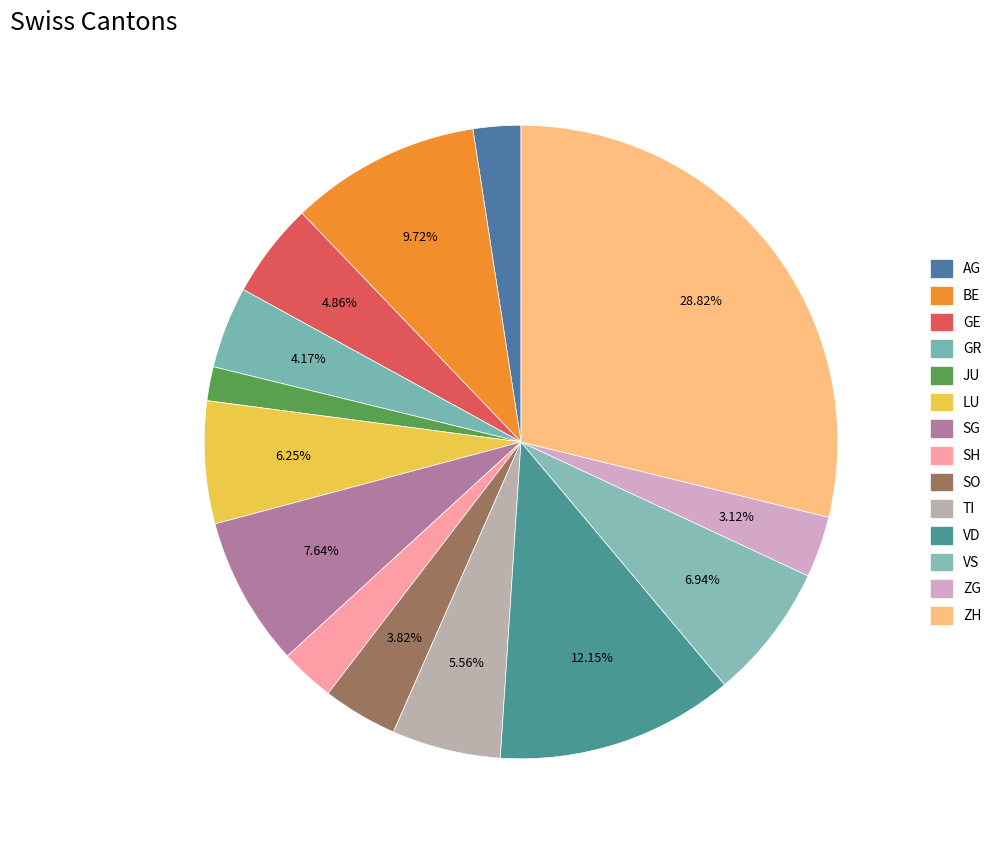

Is AG the majority of the pie?

No